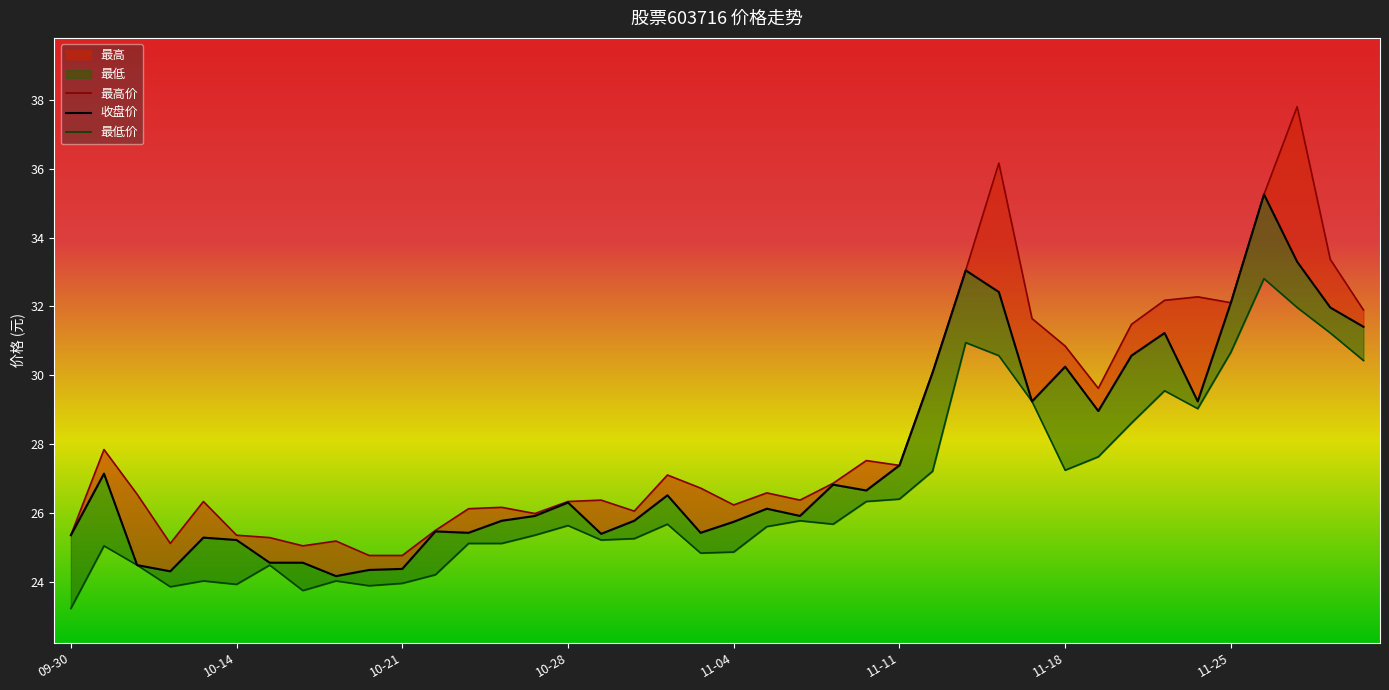

Is it true that 最低价 equals 48.8 at 29?

False